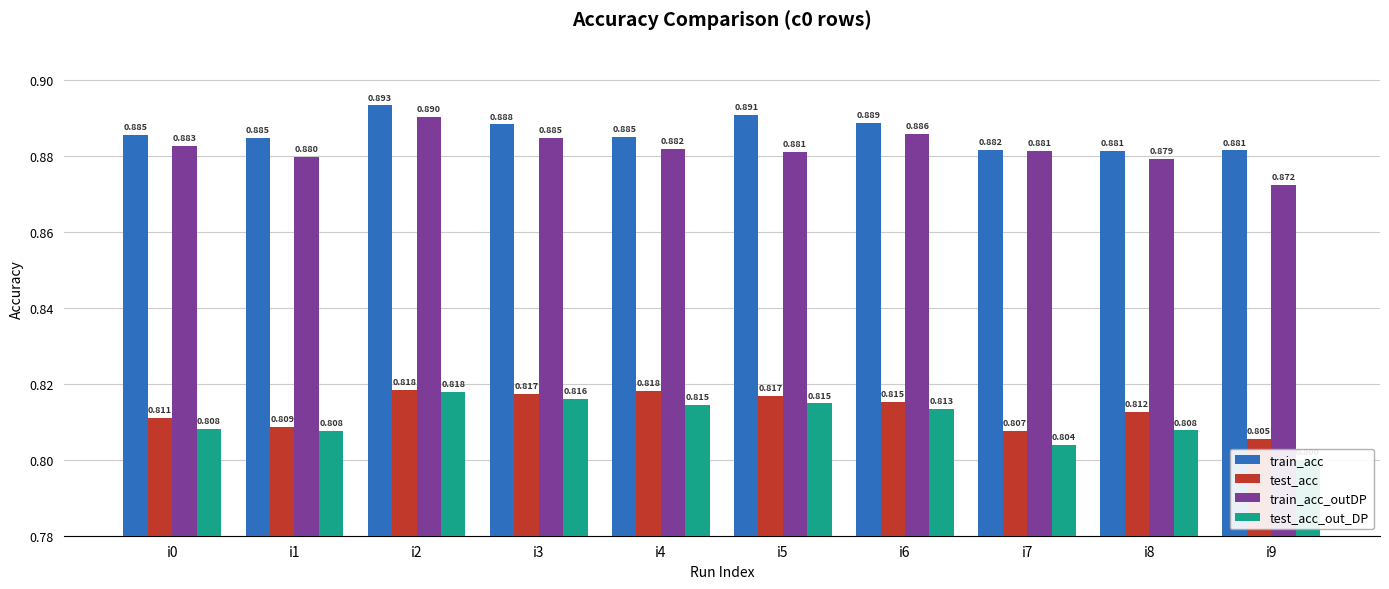

The value of test_acc_out_DP at i0 is 0.8. True or false?

True